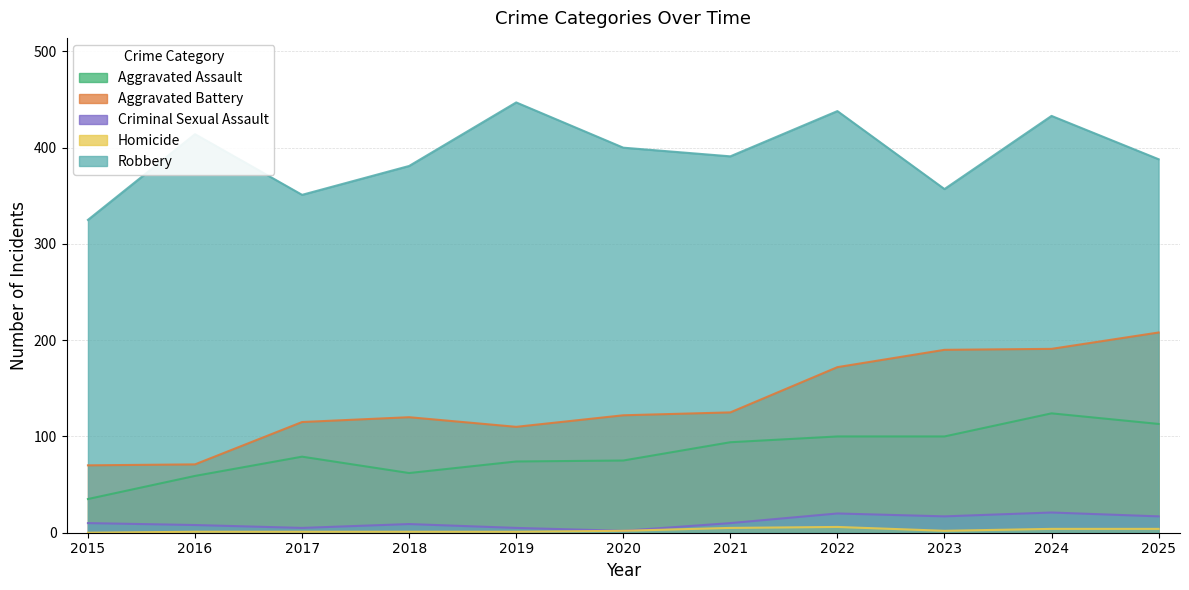

Is it true that Aggravated Assault equals 75 at 2020?

True